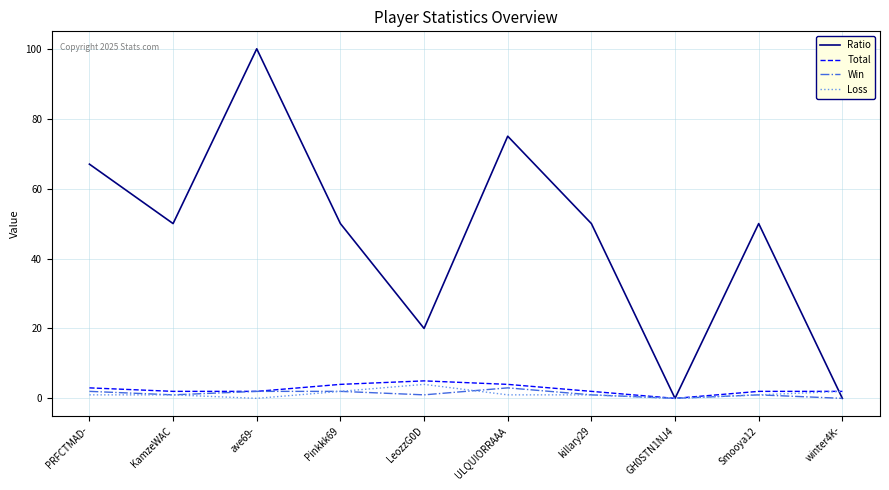

Is the value of Win at ULQUIORRAAA greater than the value of Loss at killary29?

Yes